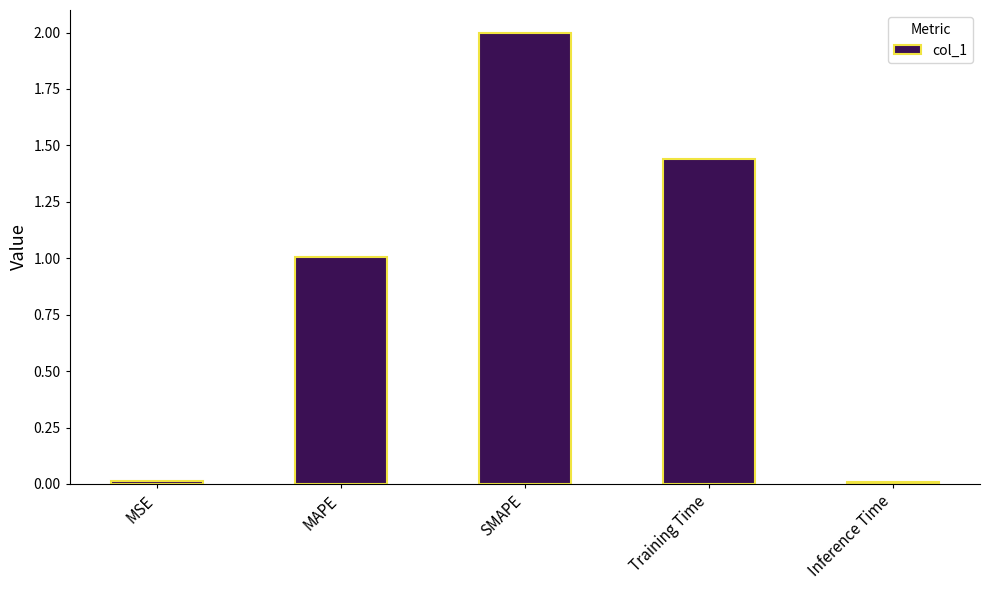

At which label does the data first exceed 1?

MAPE